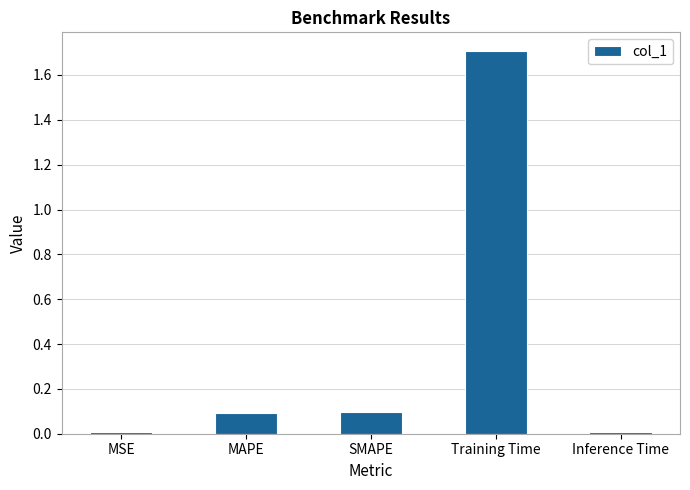

What is the difference between the maximum and second lowest values?

1.7